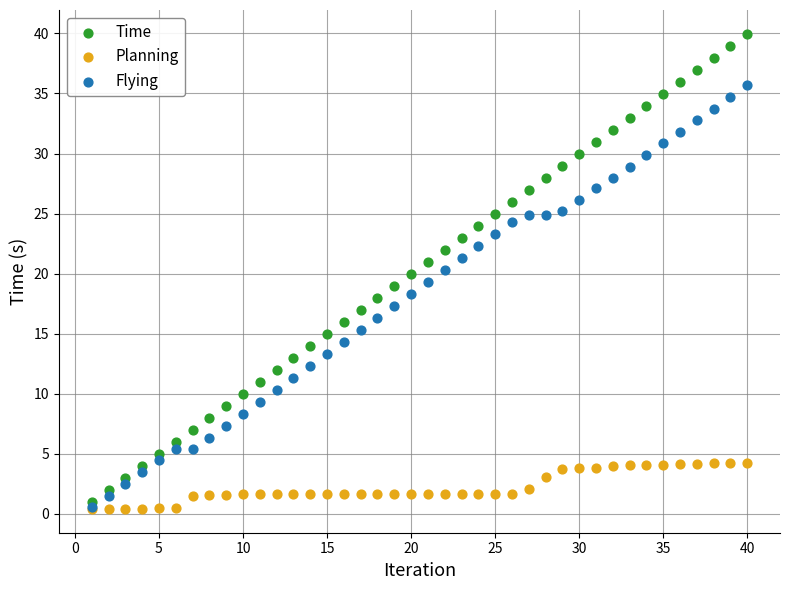

Which series reaches the maximum Y coordinate?

Time